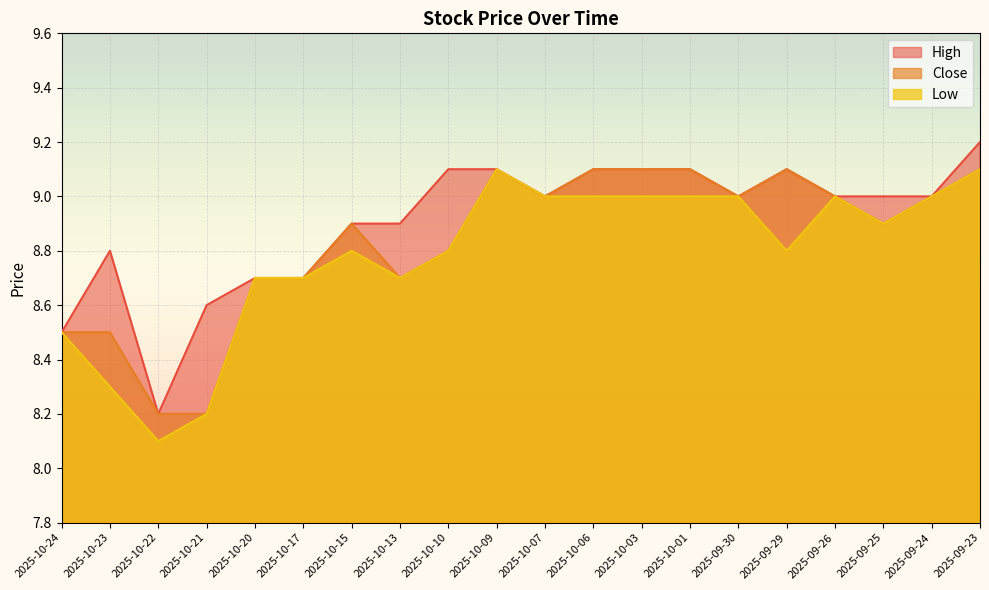

True or false: Close has more than 0 interior local peaks.

True